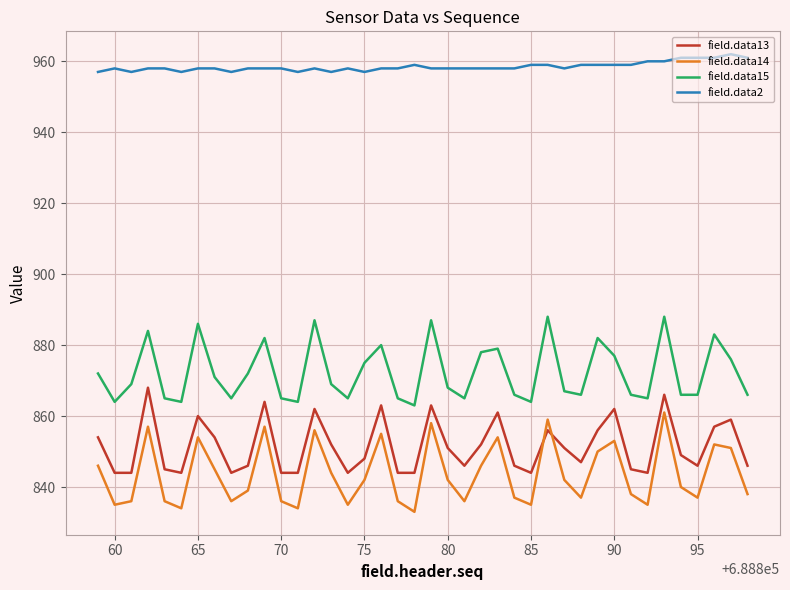

What is the minimum value for field.data15?

863